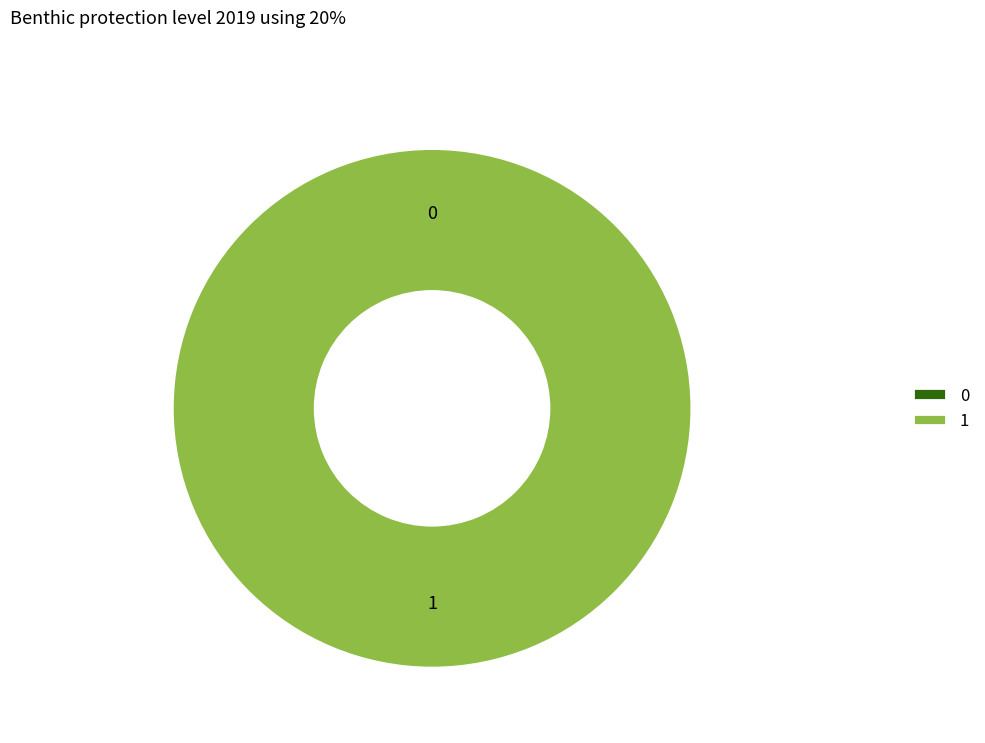

Is it true that 1 is 99% of the pie?

False